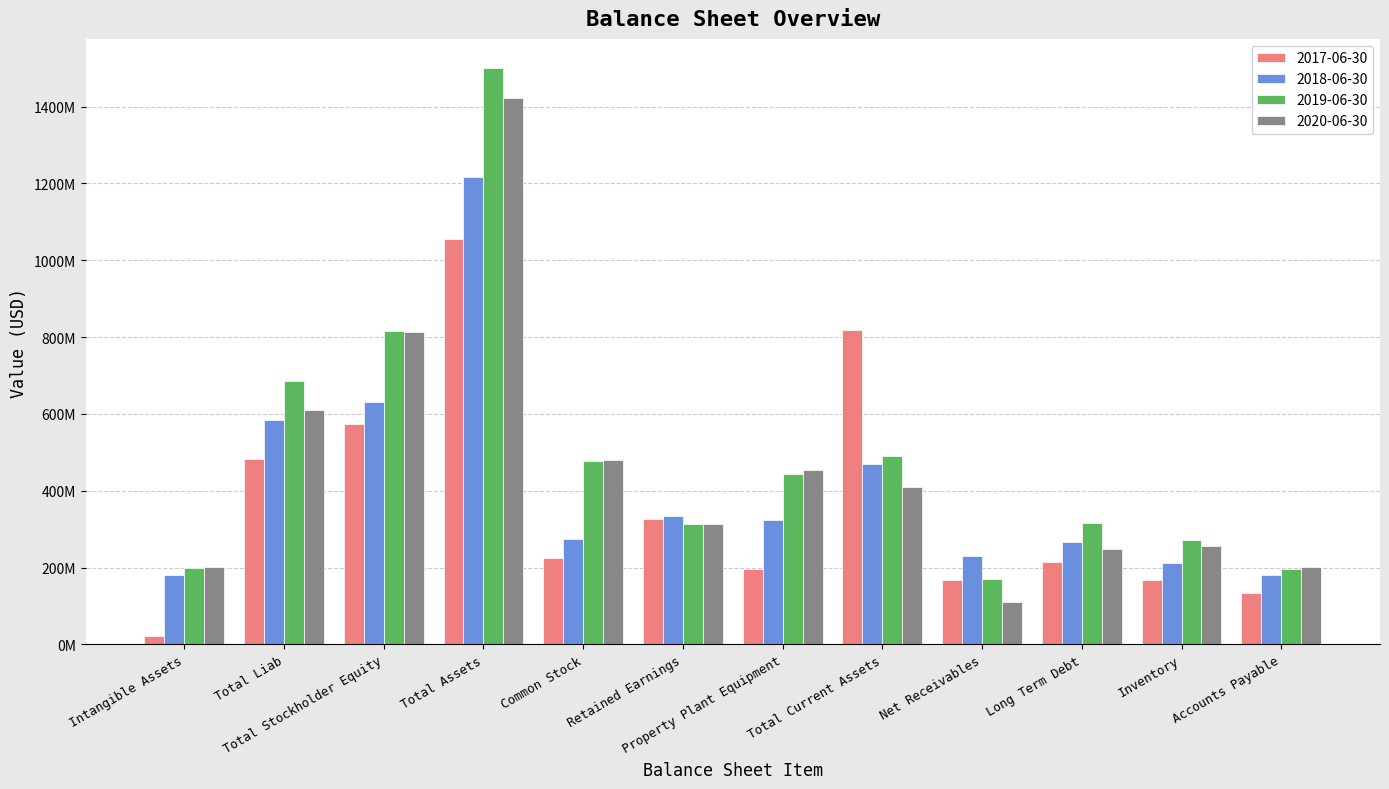

Are the bars horizontal?

No